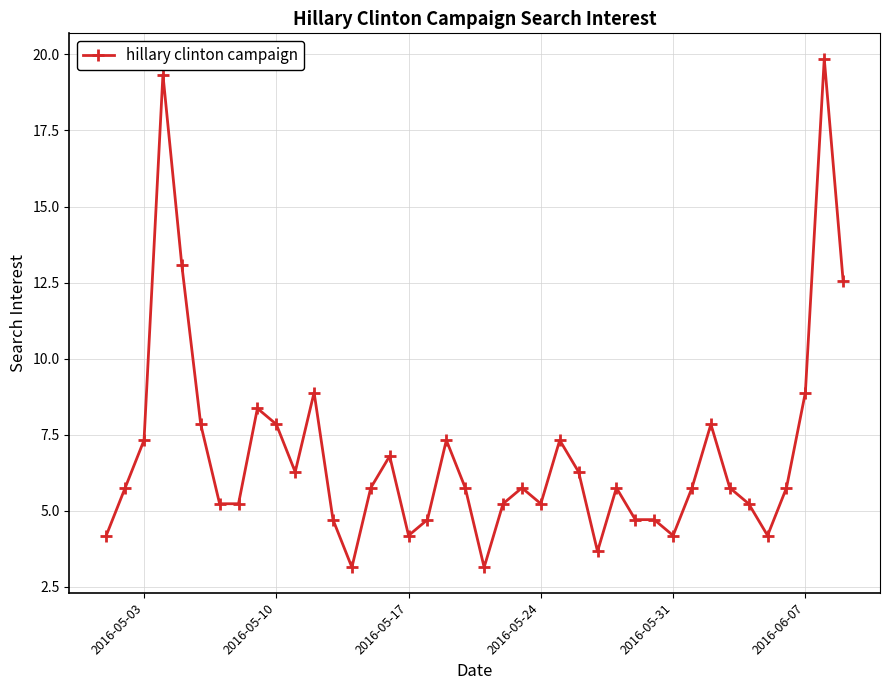

True or false: the data has more than 1 interior local peaks.

True